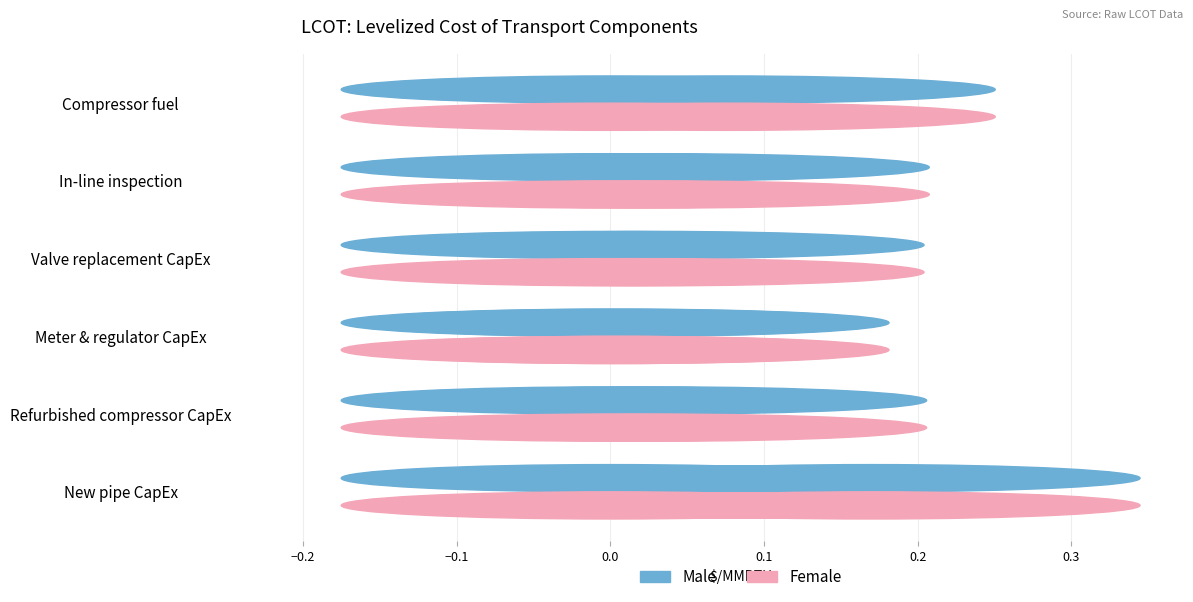

Where is Male nearest to the value 0?

Meter & regulator CapEx